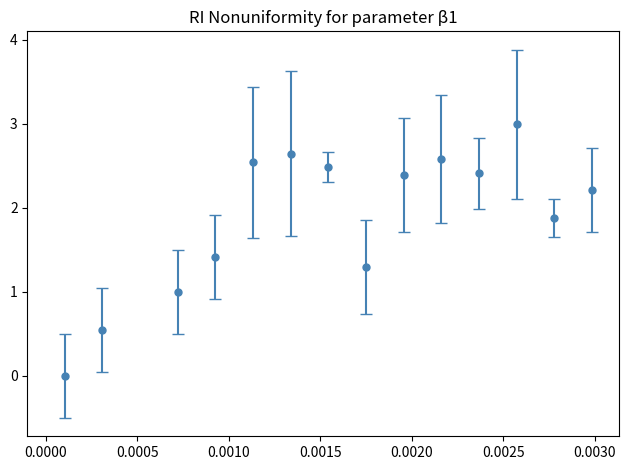

How many points are higher than both their immediate neighbors (excluding endpoints)?

3